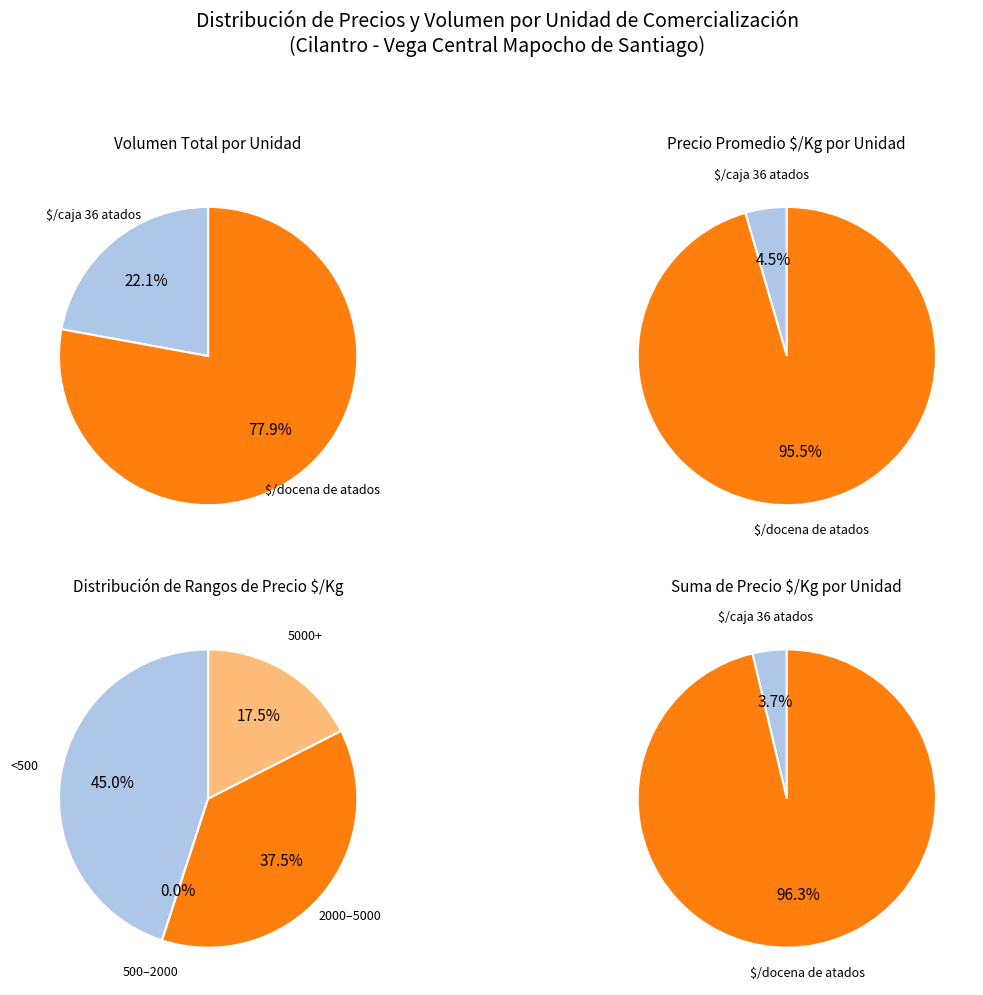

Do 17 and 10 together represent more than half of the pie?

No